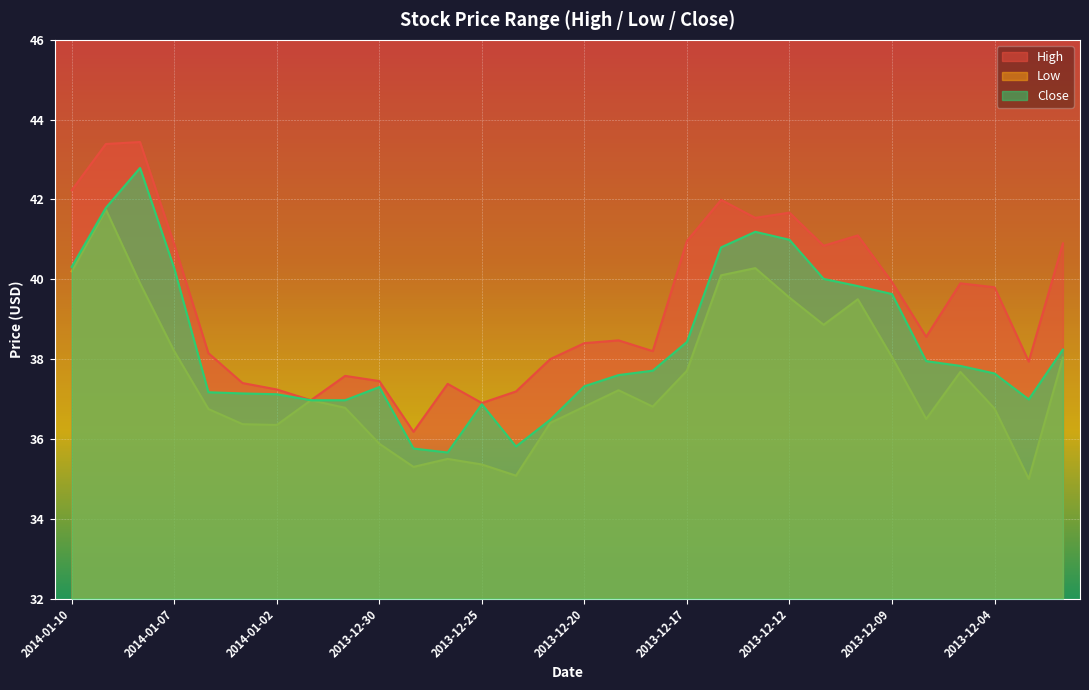

How many values in the Low series exceed 36?

24